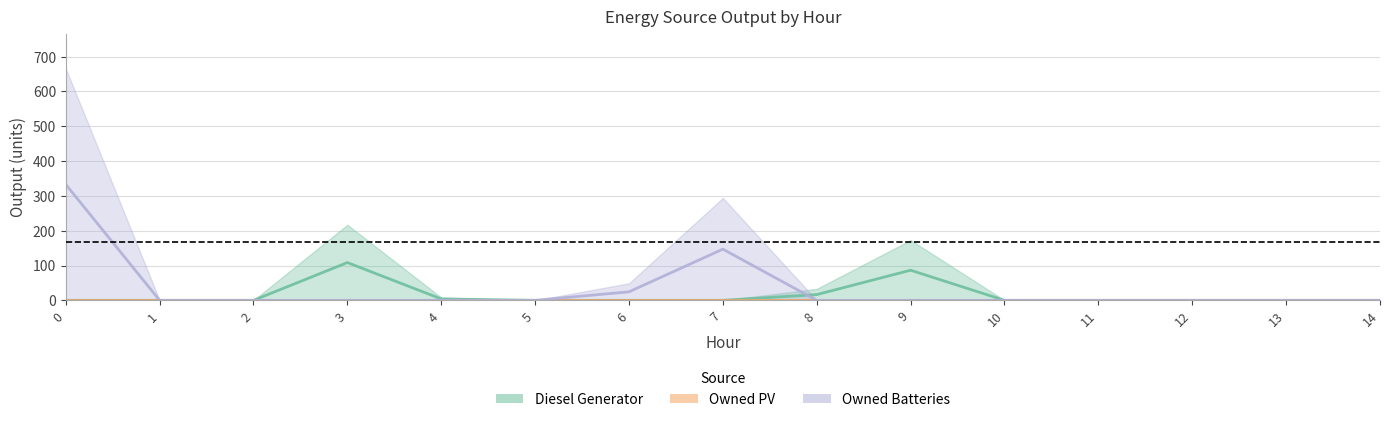

Where do Owned Batteries and Diesel Generator first cross each other?

7 and 8